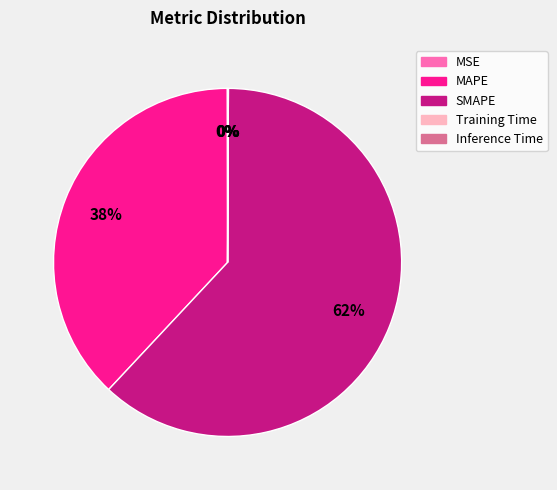

Which slice is the largest?

SMAPE